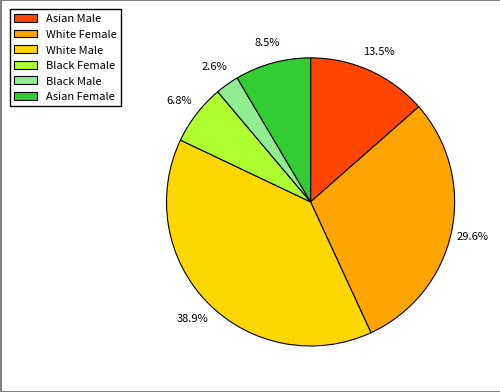

Between Black Male and White Female, which is larger?

White Female